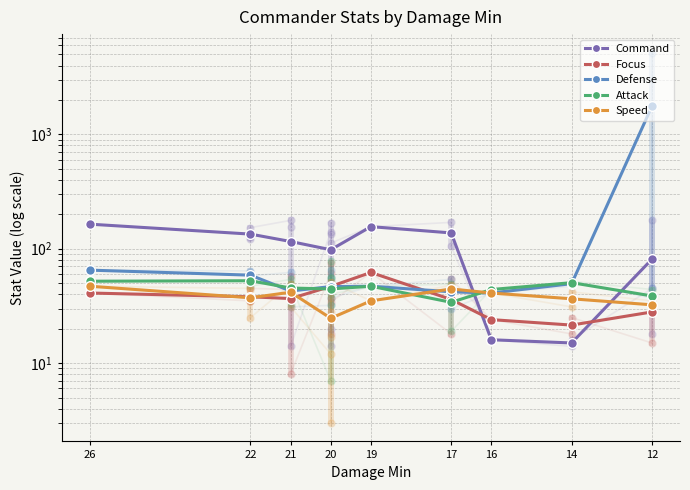

The Attack series shows 13.5 at 21. True or false?

False